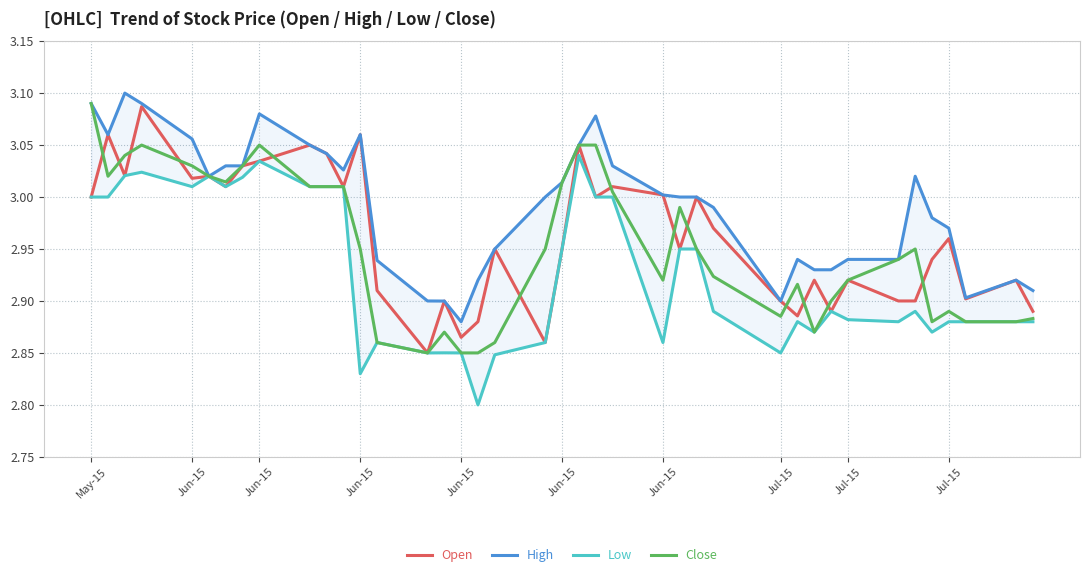

How many data points does each series have?

40